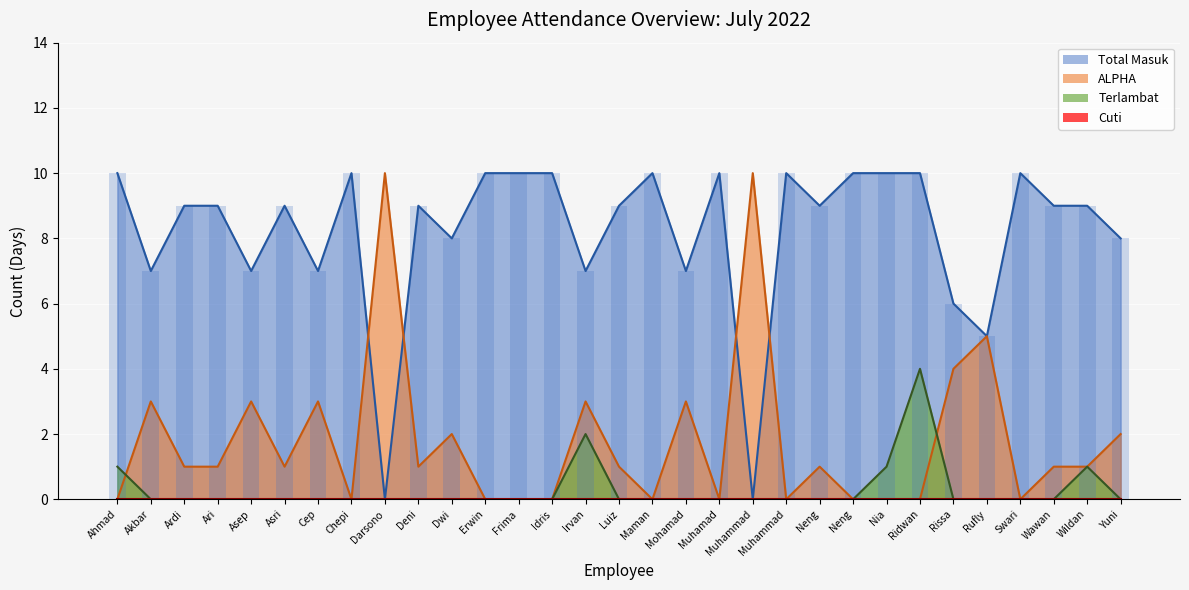

Where does the ALPHA series first go above 1?

Akbar